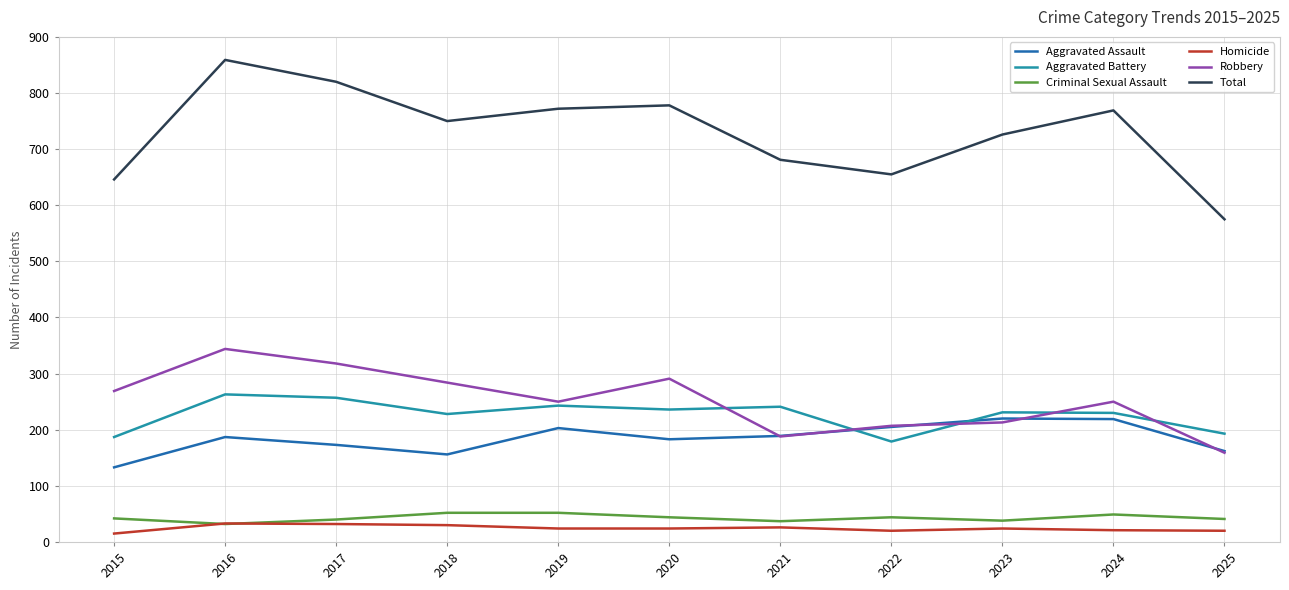

Which series changed the most between 2018 and 2024?

Aggravated Assault